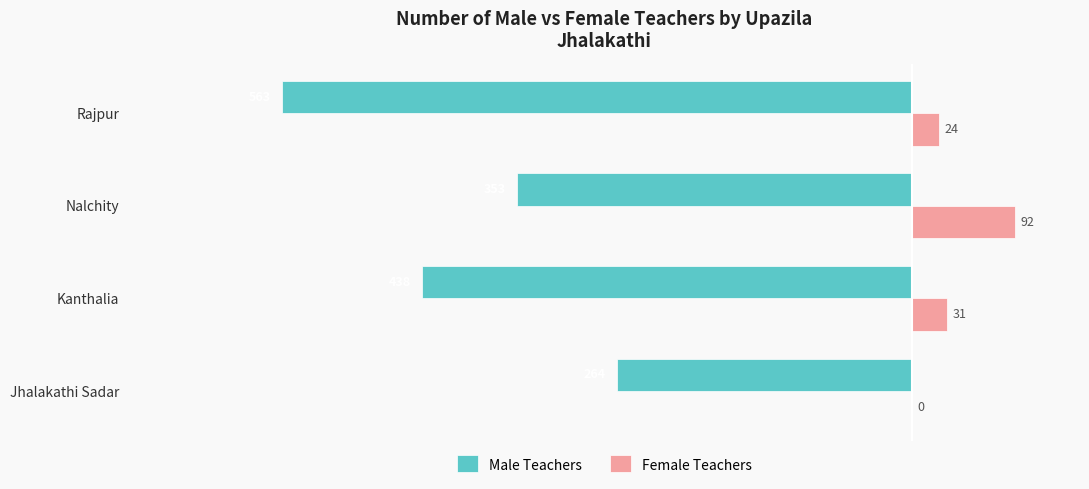

Where is Male Teachers nearest to the value -413?

Kanthalia